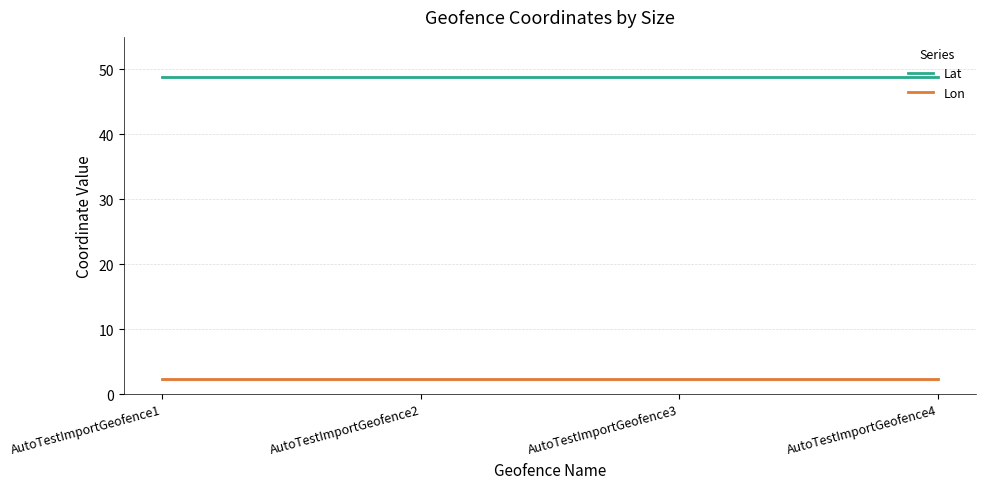

Reading right to left, what are all the values shown in this chart?

Lat: 48.9	48.9	48.9	48.9
Lon: 2.3	2.3	2.3	2.3